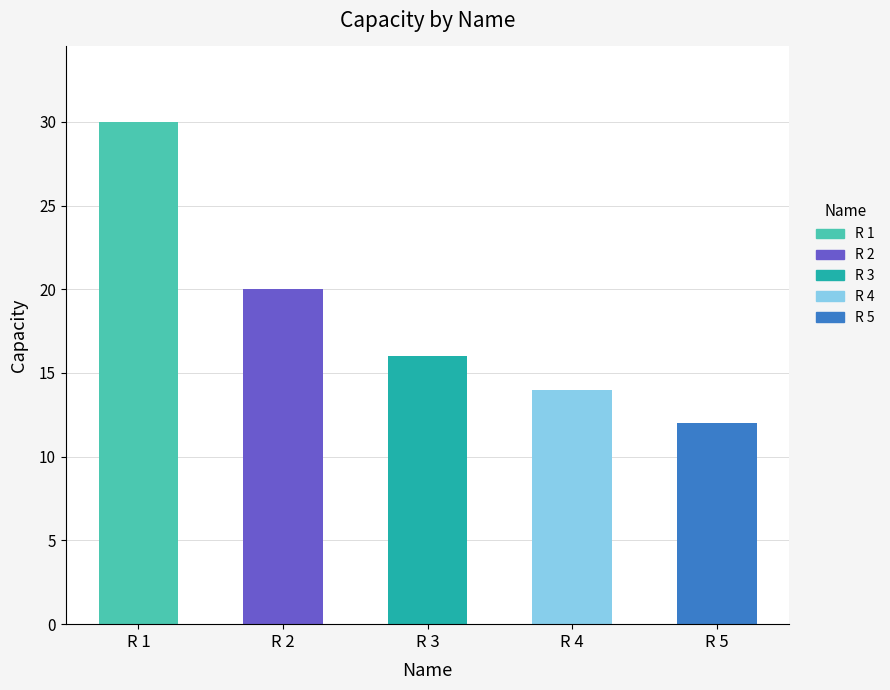

What is the value of the 5th bar from the left?

12